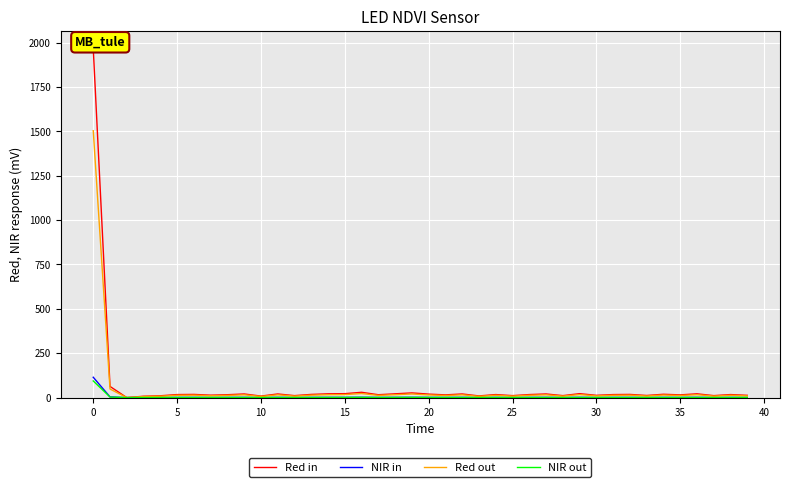

In NIR out, how many points are higher than both neighbors (excluding endpoints)?

13